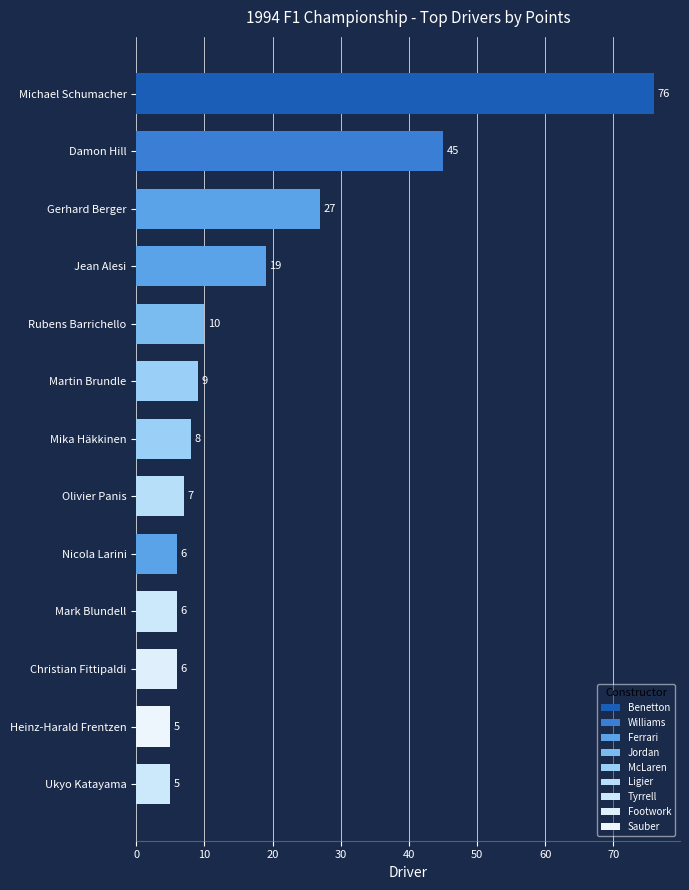

What is the ratio of the value at Christian Fittipaldi to the value at Jean Alesi?

0.3